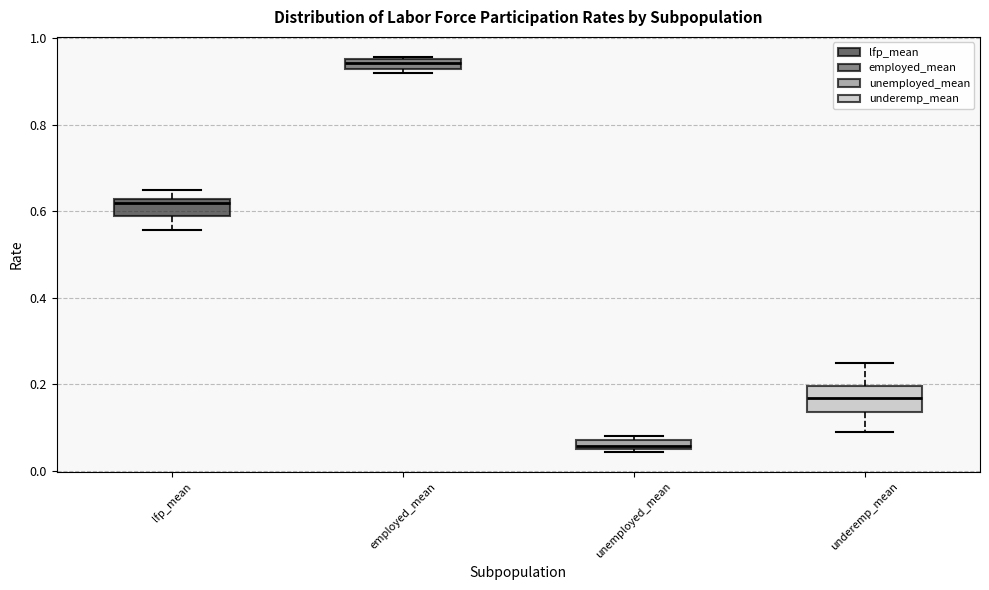

Which box has the lowest median line?

unemployed_mean